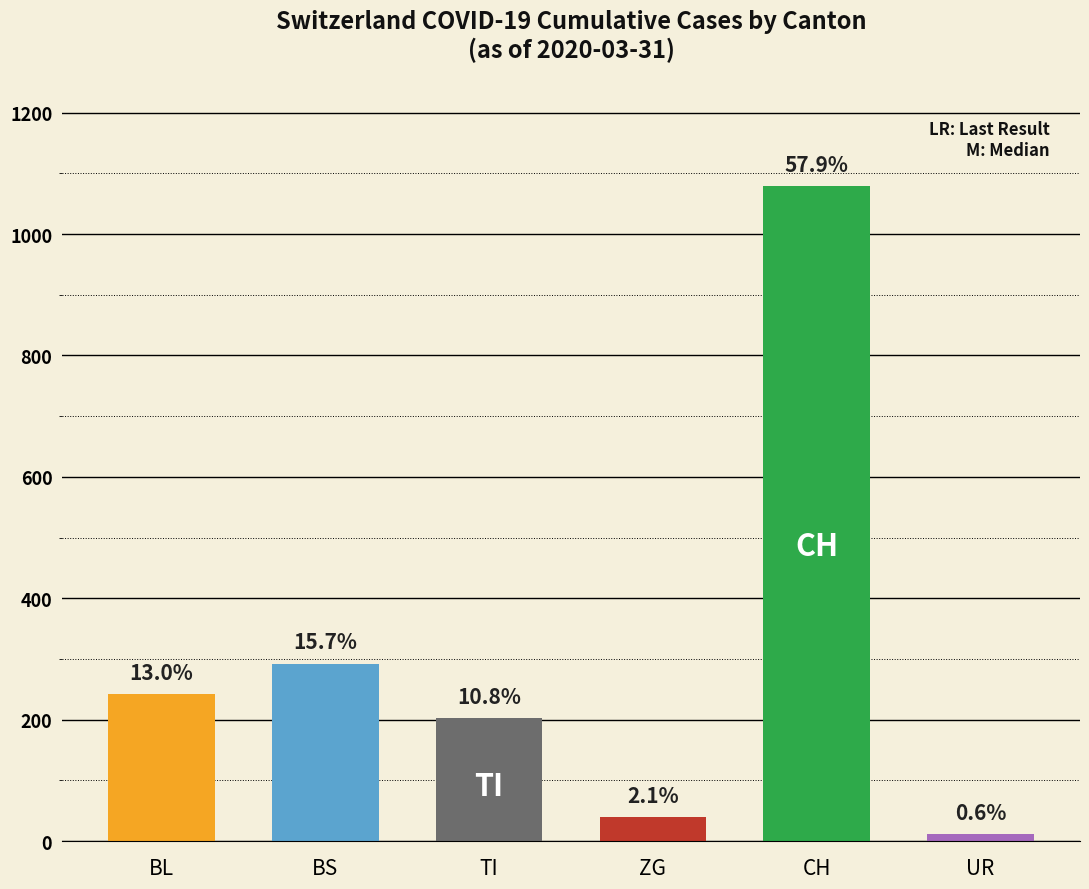

The value at UR is 11. True or false?

True